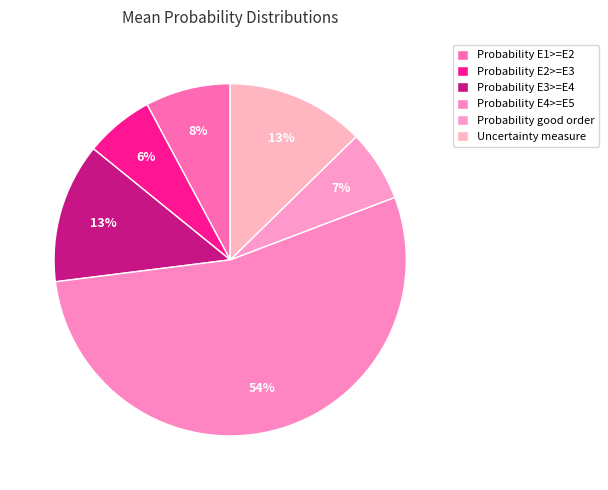

To the nearest percent, what is the difference between the Probability E4>=E5 and Probability E3>=E4 slice percentages?

41%